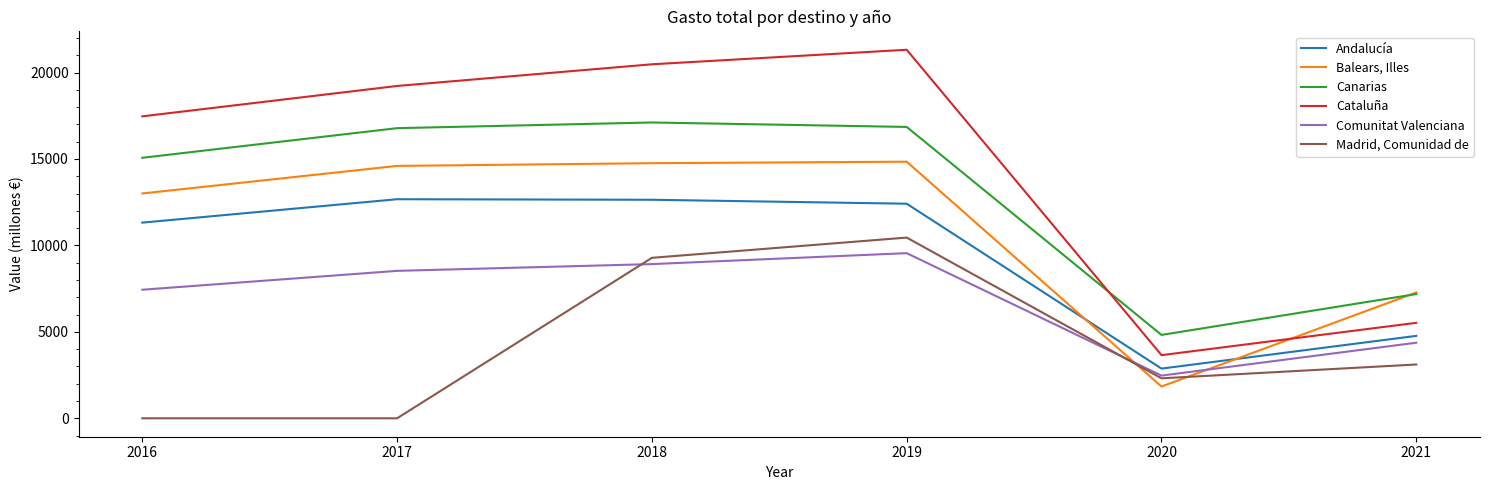

Is it true that Madrid, Comunidad de equals 2312.5 at 2020?

True